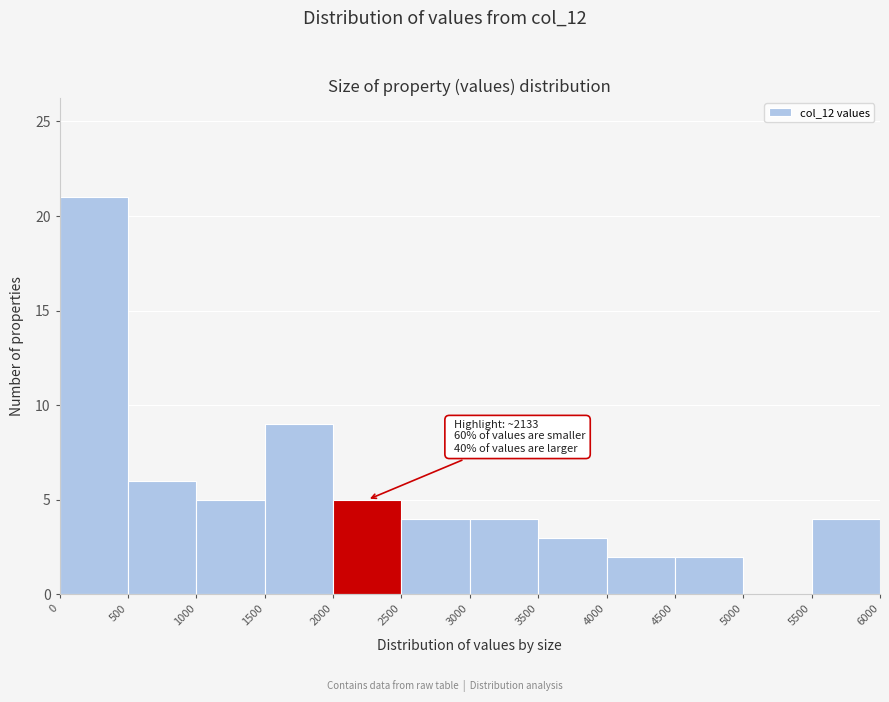

Over which range of the x-axis is the bar tallest?

0 to 500